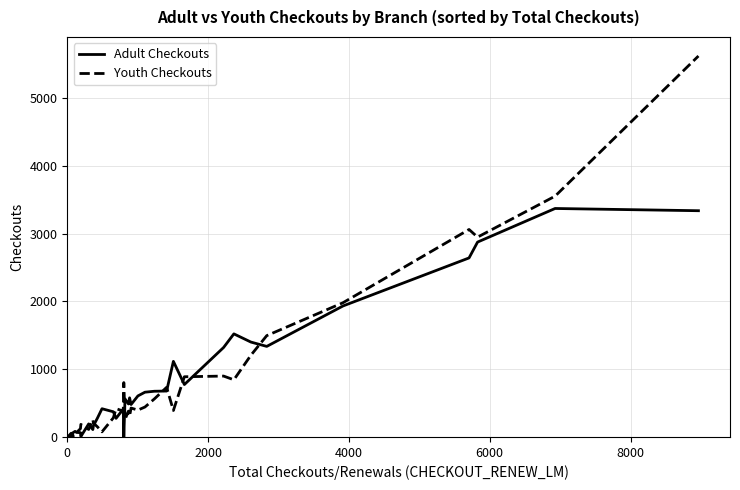

How many times do Adult Checkouts and Youth Checkouts cross each other?

15